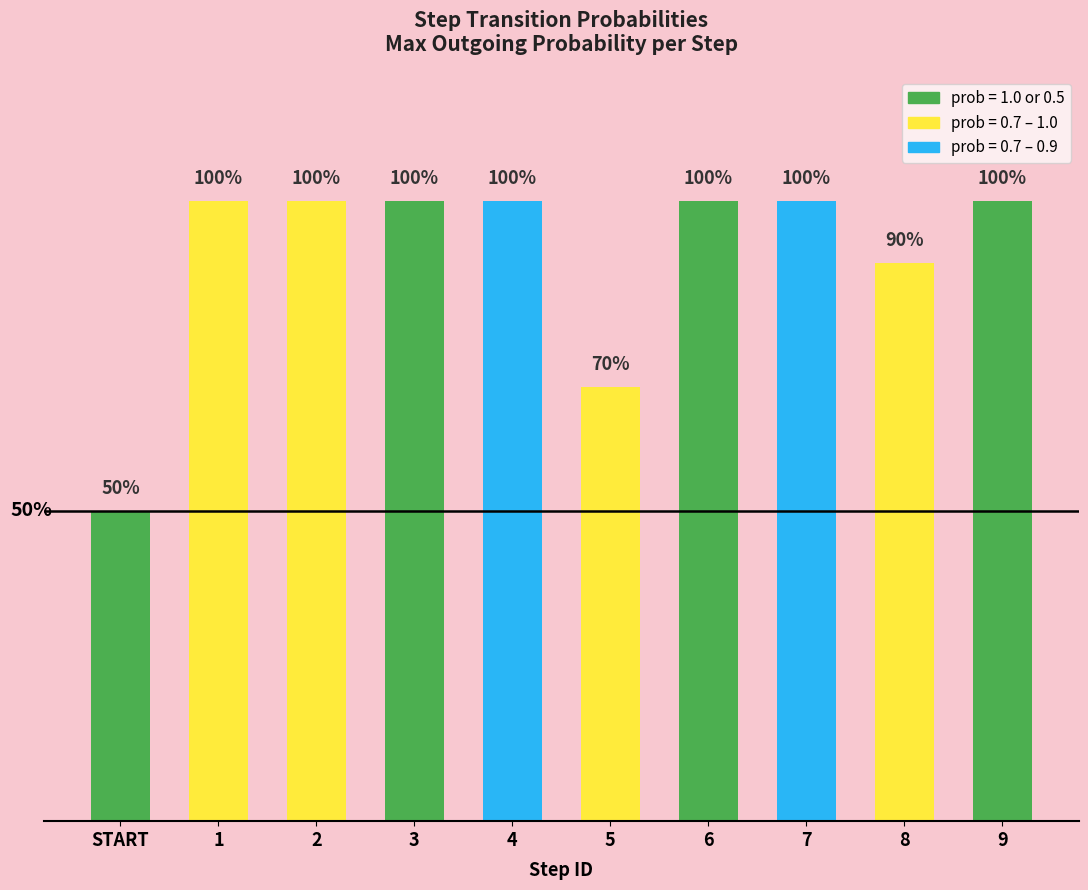

Reading left to right, extract all data points from this chart.

0.5	1.0	1.0	1.0	1.0	0.7	1.0	1.0	0.9	1.0